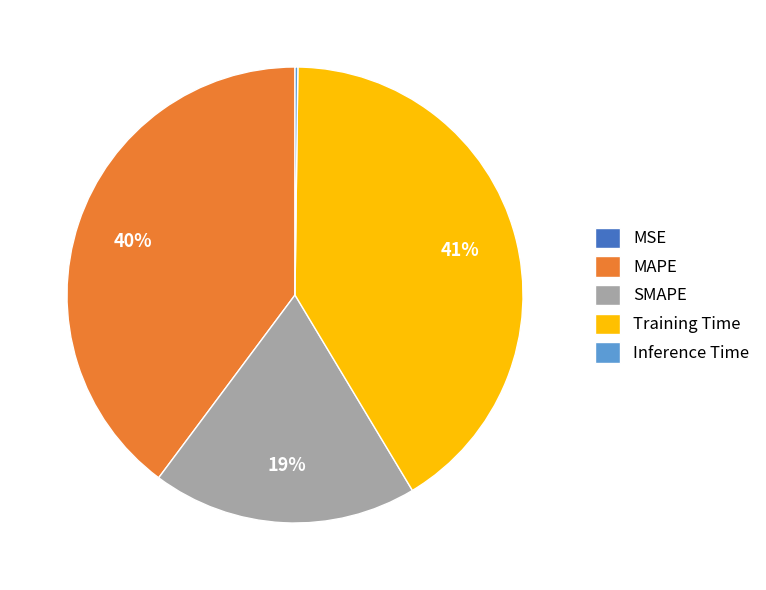

Between SMAPE and MAPE, which is larger?

MAPE